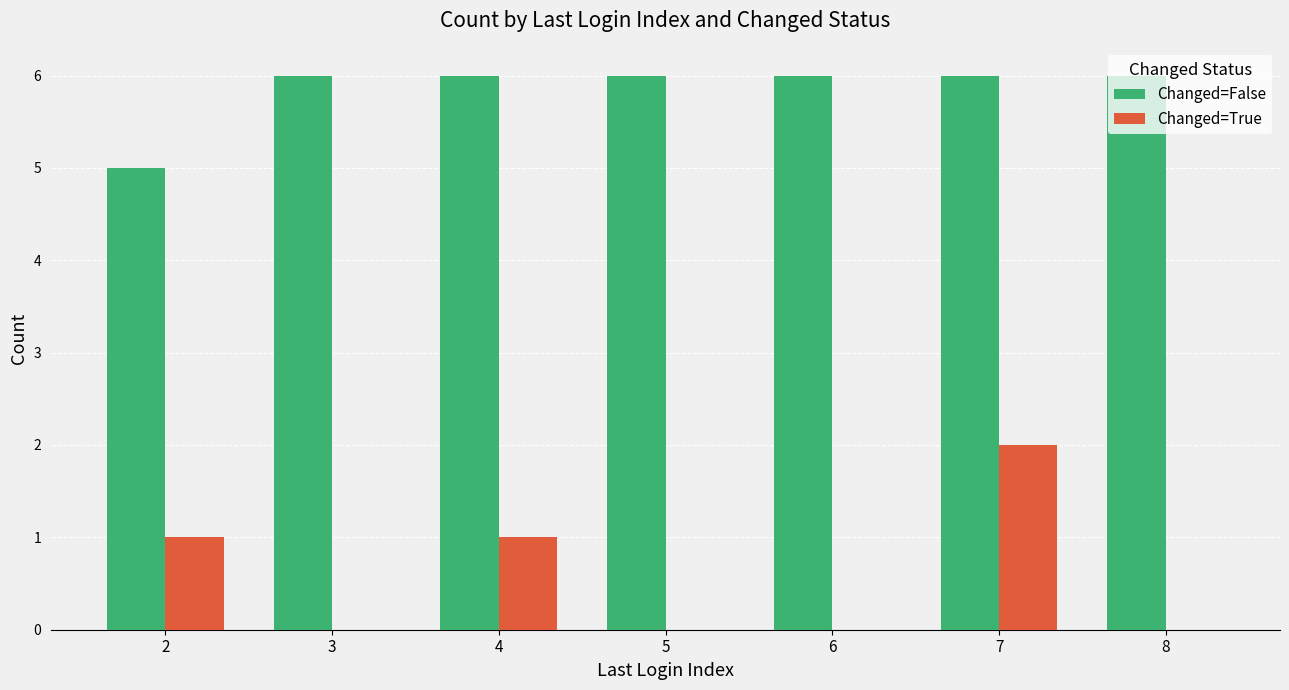

What is the sum of the Changed=True values at 8 and 2?

1